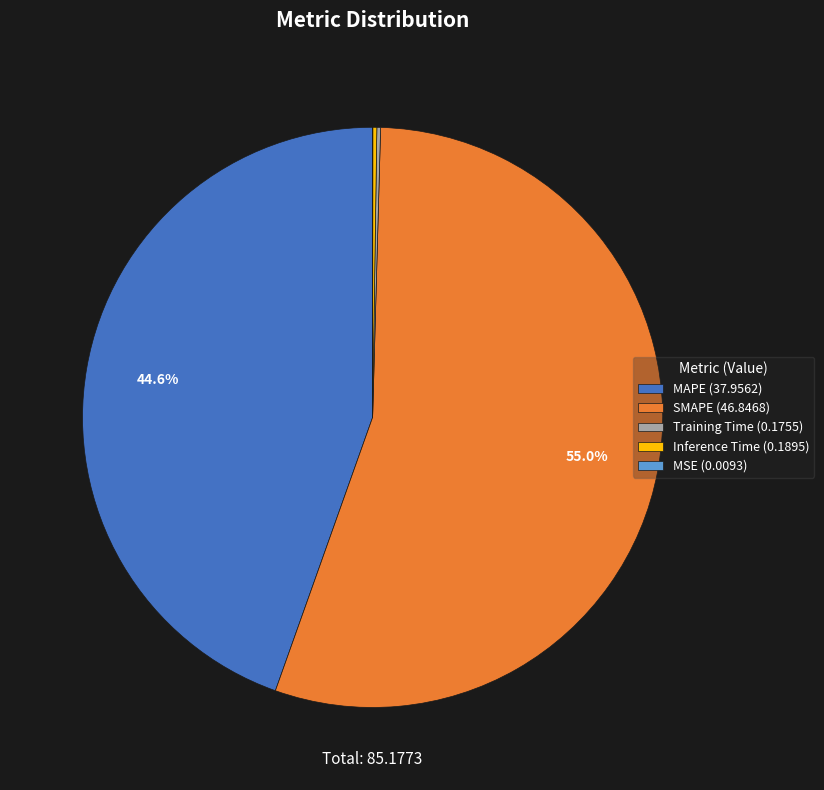

Is there a majority slice in this chart?

Yes